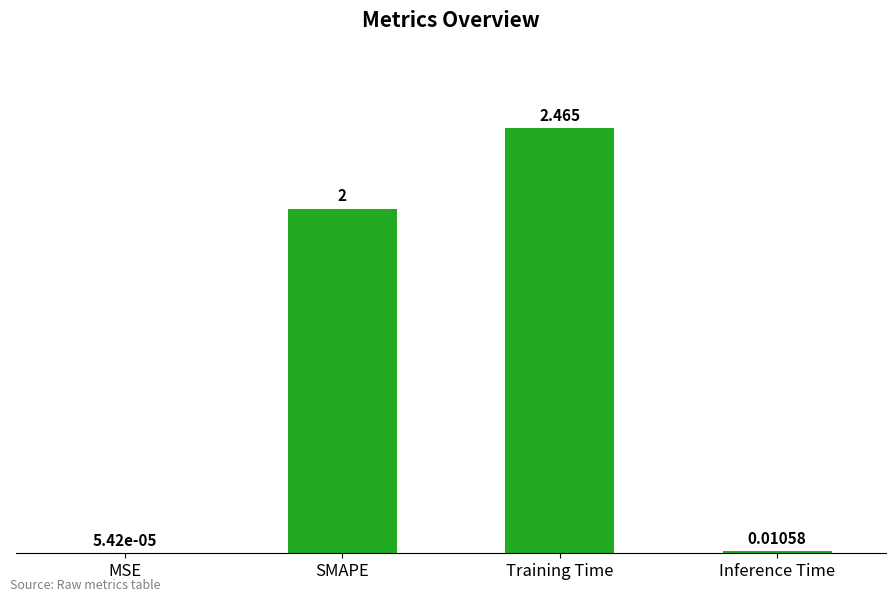

What value does the data have at SMAPE?

2.0